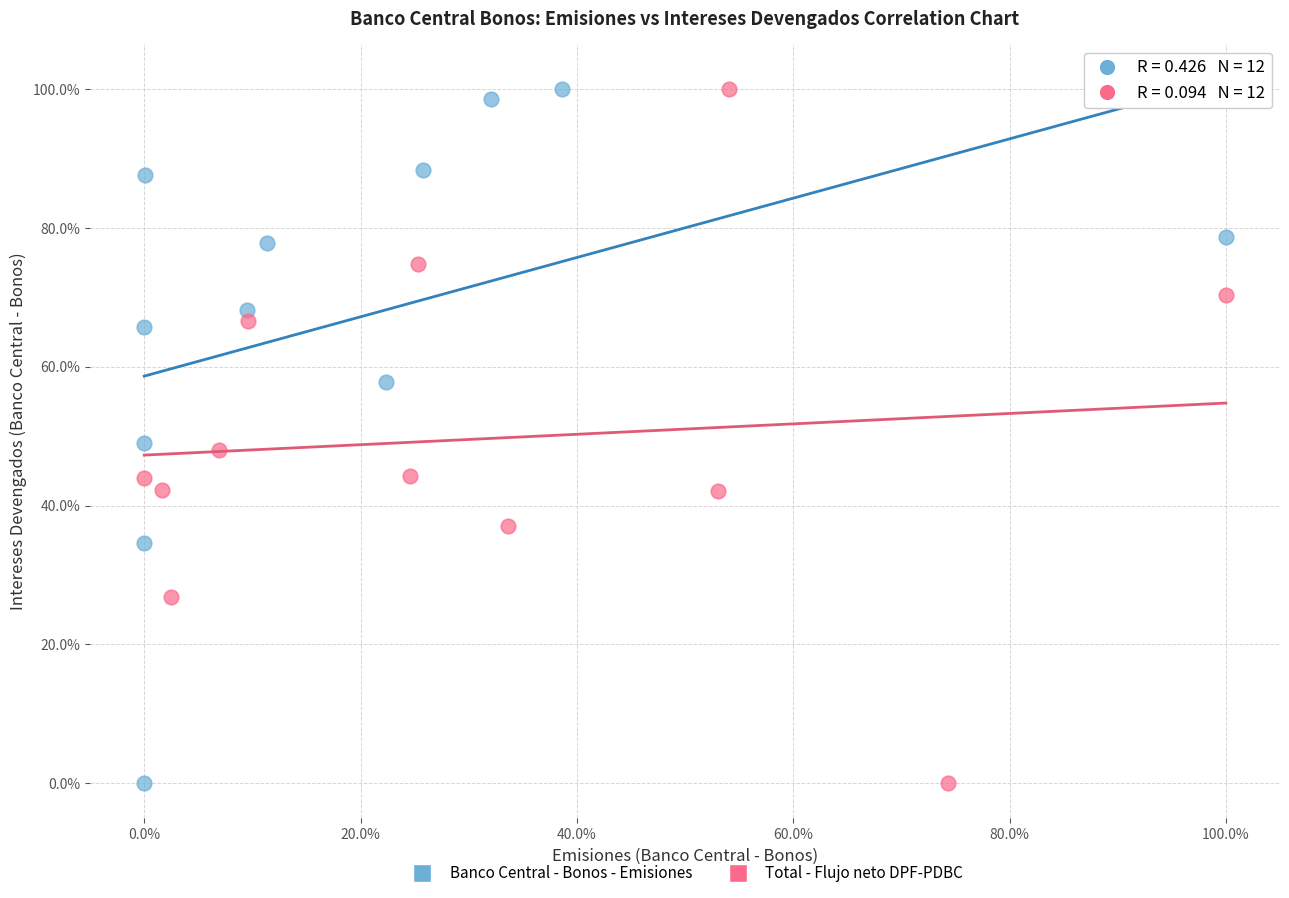

What are all the series names shown in the legend?

Banco Central - Bonos - Emisiones, Total - Flujo neto DPF-PDBC